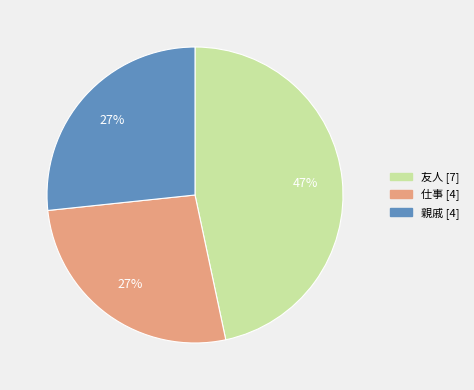

Combined, do 親戚 and 仕事 account for over 50%?

Yes